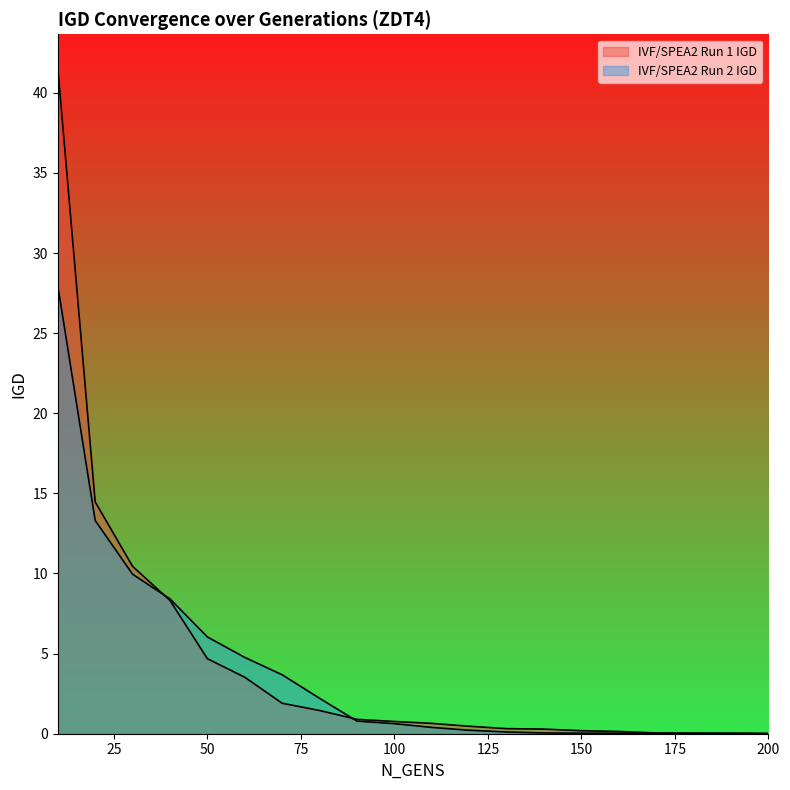

Rank the series by their average value, from highest to lowest.

IVF/SPEA2 Run 1 IGD, IVF/SPEA2 Run 2 IGD